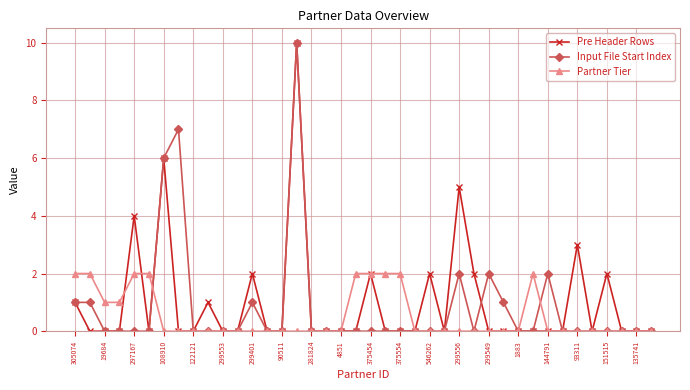

Count the number of data series in this chart.

3